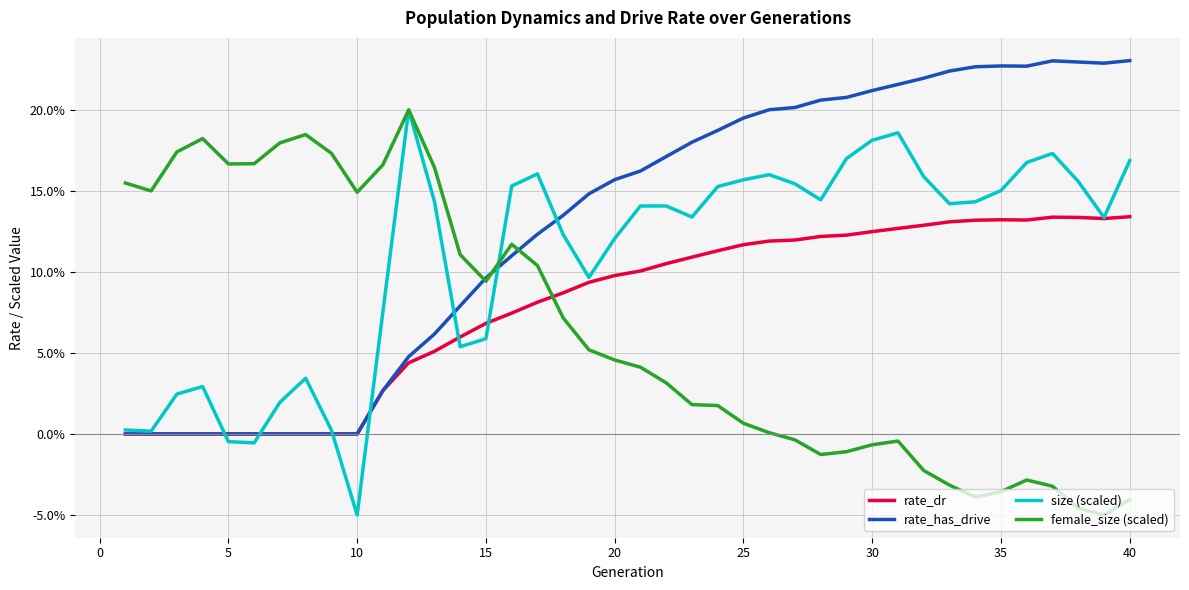

Is this an area chart (filled region under the line)?

No